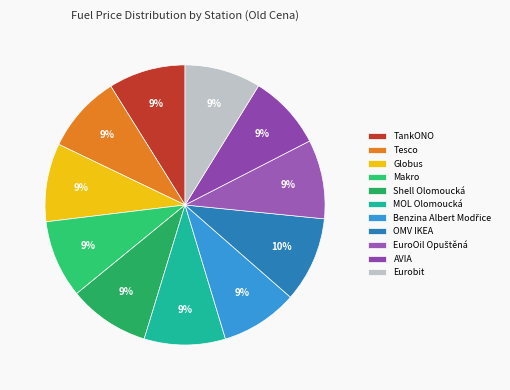

Count the number of slices in the pie.

11